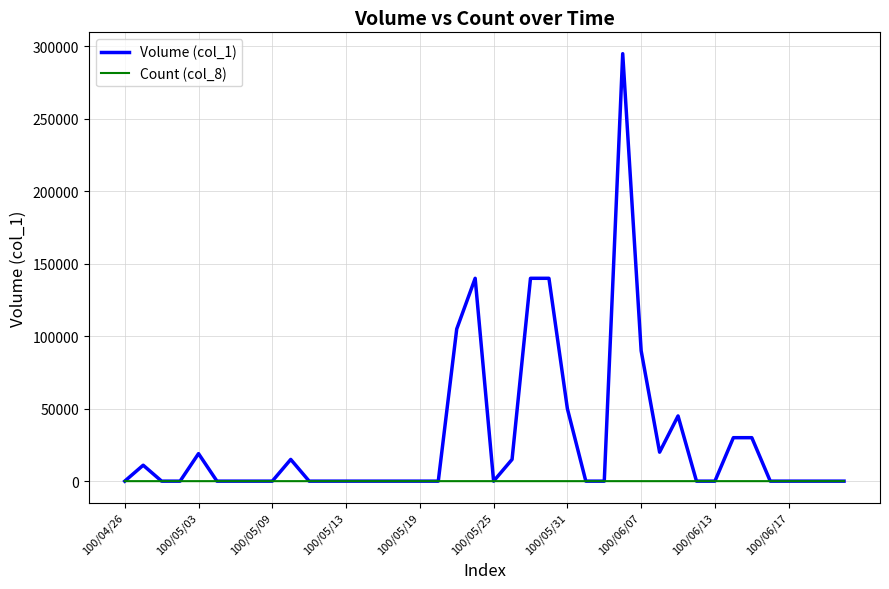

Which series has the largest range (max minus min)?

Volume (col_1)